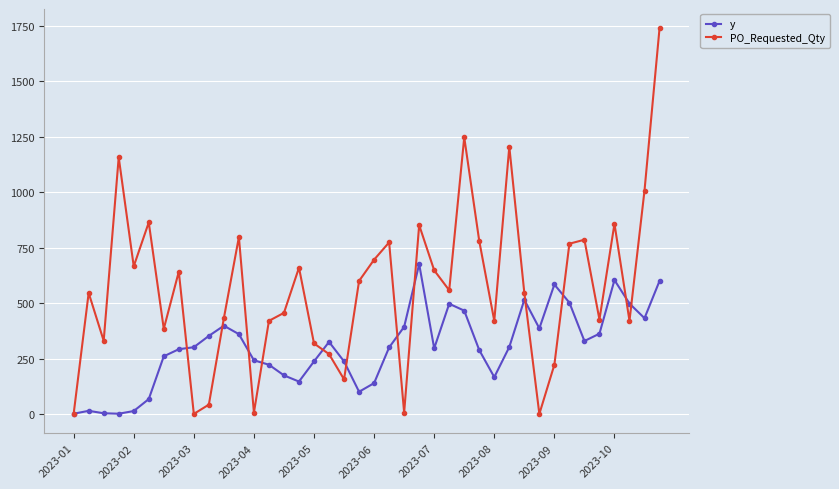

True or false: y has more than 0 interior local peaks.

True